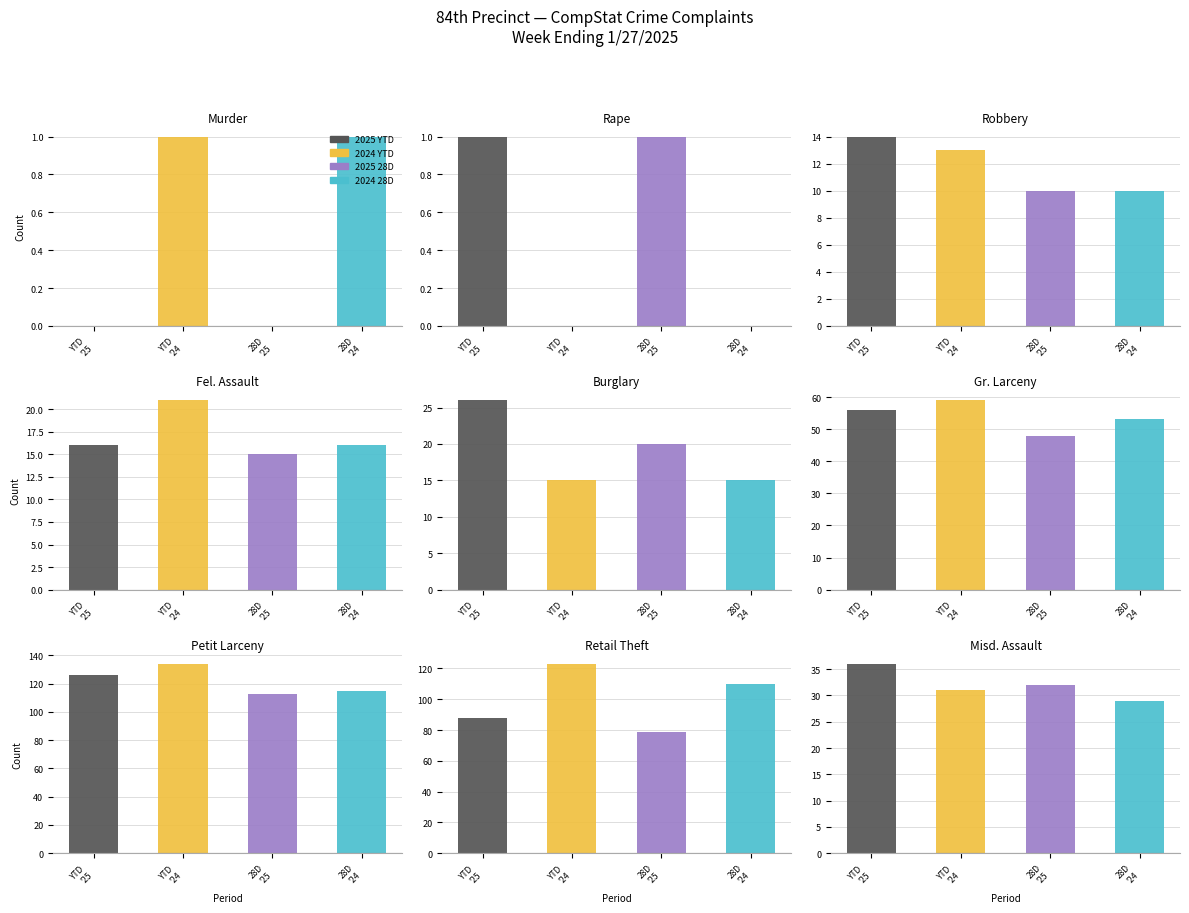

True or false: 2025 28D has a value of 32 at Misd. Assault.

True